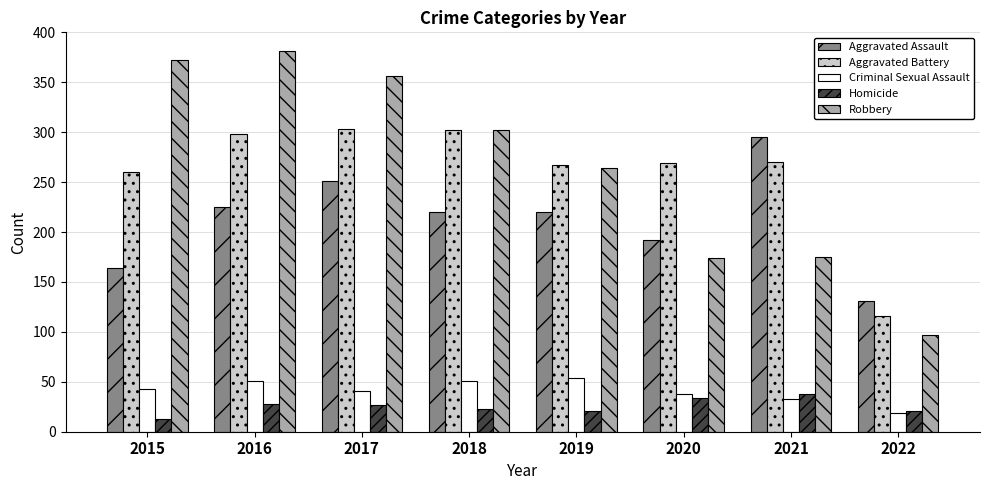

What is the value of the Robbery bar at the 8th from the left?

97